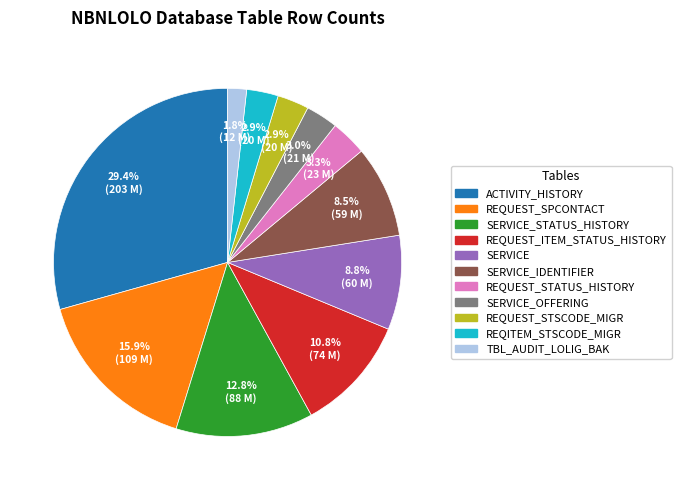

Is there a majority slice in this chart?

No